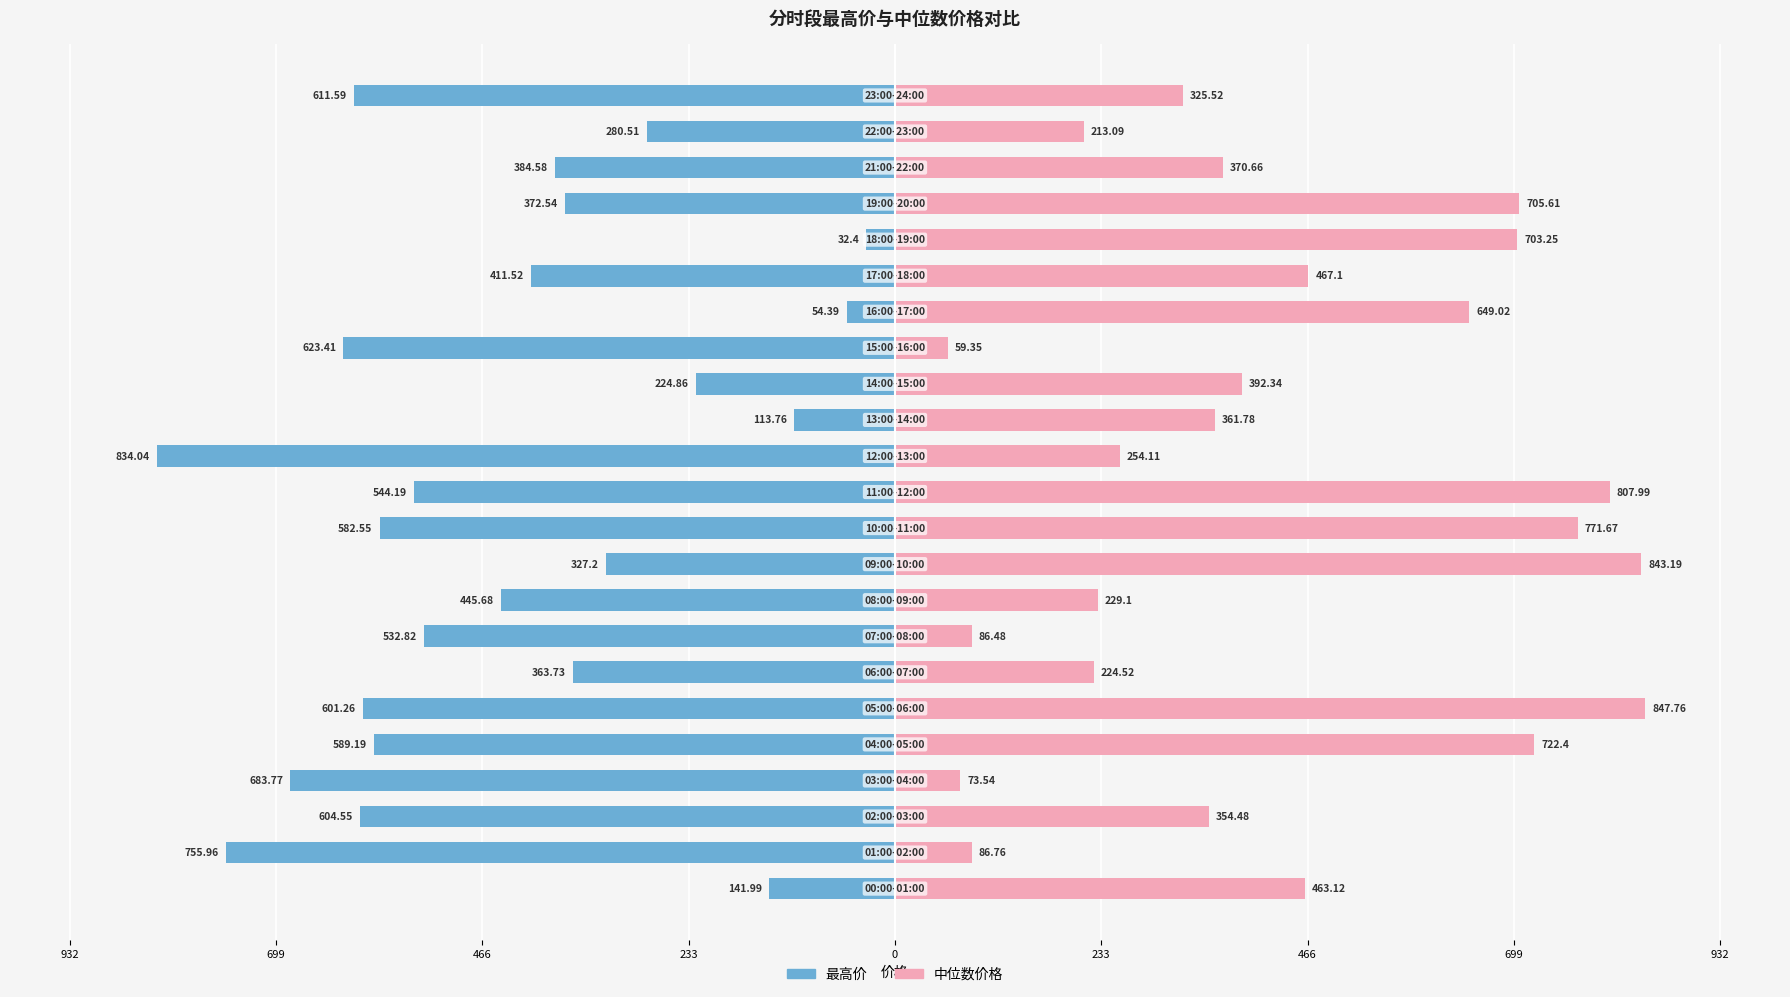

True or false: 中位数价格 has a value of 301.8 at 932.

False